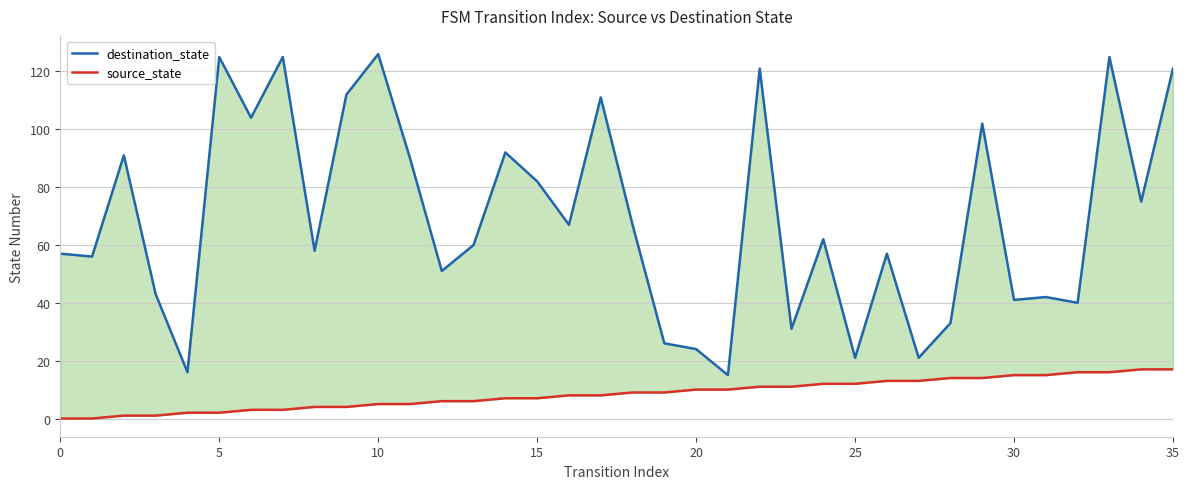

At 29, list the series in order from largest to smallest.

destination_state, source_state